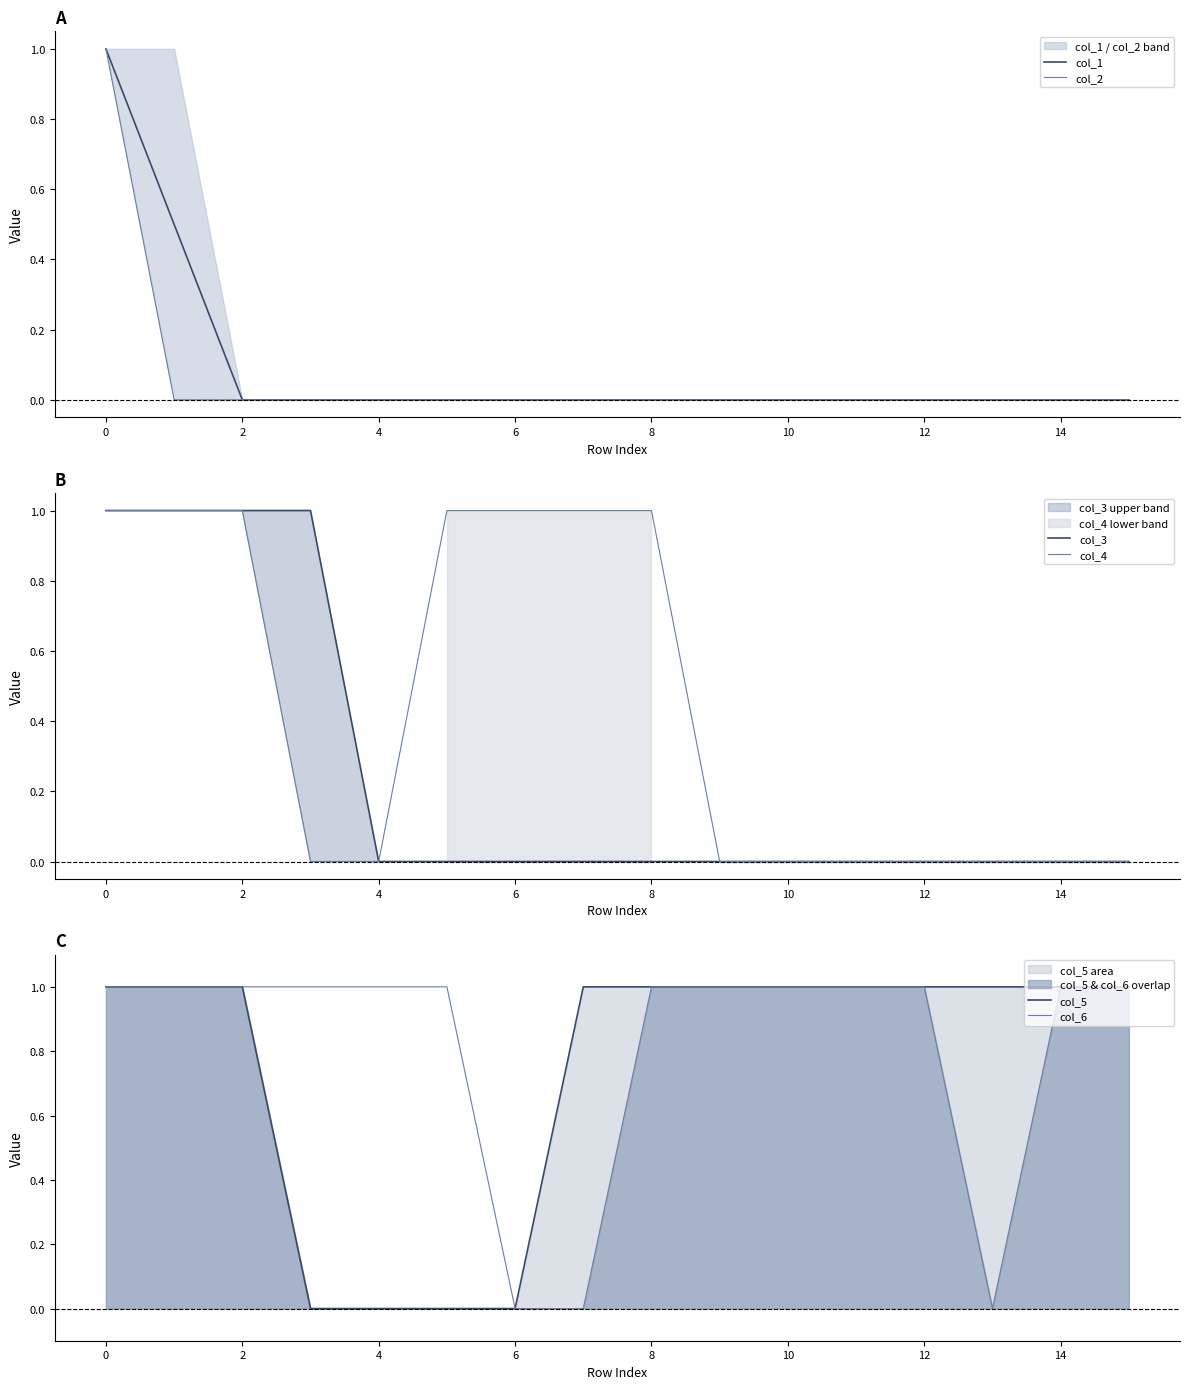

Reading right to left, what are all the values shown in this chart?

col_1: 0.0	0.0	0.0	0.0	0.0	0.0	0.0	0.0	0.0	0.0	0.0	0.0	0.0	0.0	0.5	1.0
col_2: 0.0	0.0	0.0	0.0	0.0	0.0	0.0	0.0	0.0	0.0	0.0	0.0	0.0	0.0	0.0	1.0
col_3: 0.0	0.0	0.0	0.0	0.0	0.0	0.0	0.0	0.0	0.0	0.0	0.0	1.0	1.0	1.0	1.0
col_4: 0.0	0.0	0.0	0.0	0.0	0.0	0.0	1.0	1.0	1.0	1.0	0.0	0.0	1.0	1.0	1.0
col_5: 1.0	1.0	1.0	1.0	1.0	1.0	1.0	1.0	1.0	0.0	0.0	0.0	0.0	1.0	1.0	1.0
col_6: 1.0	1.0	0.0	1.0	1.0	1.0	1.0	1.0	0.0	0.0	1.0	1.0	1.0	1.0	1.0	1.0